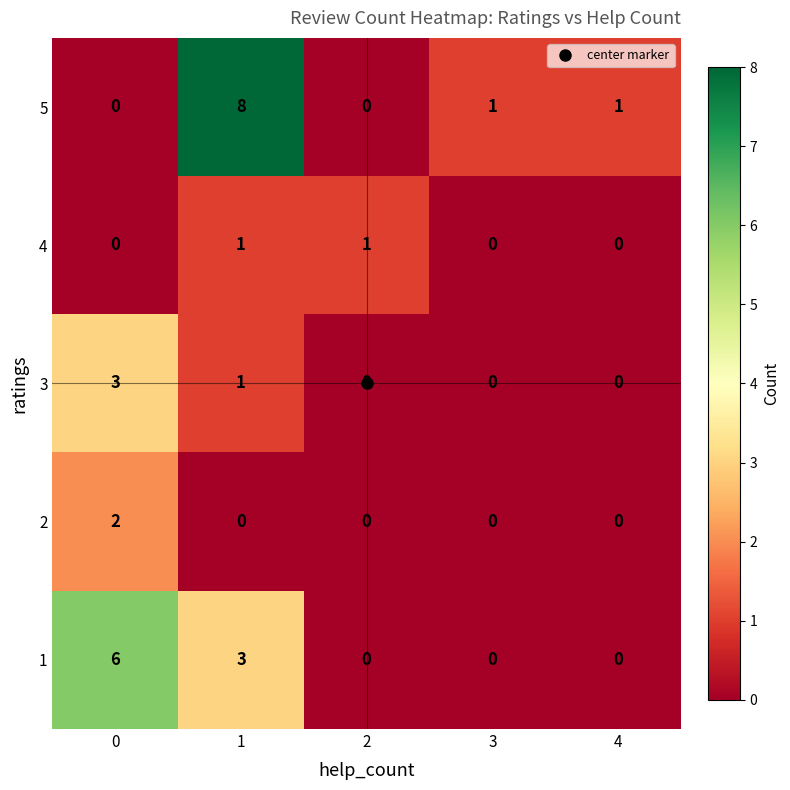

The value of 3 at 4 is 0. True or false?

True